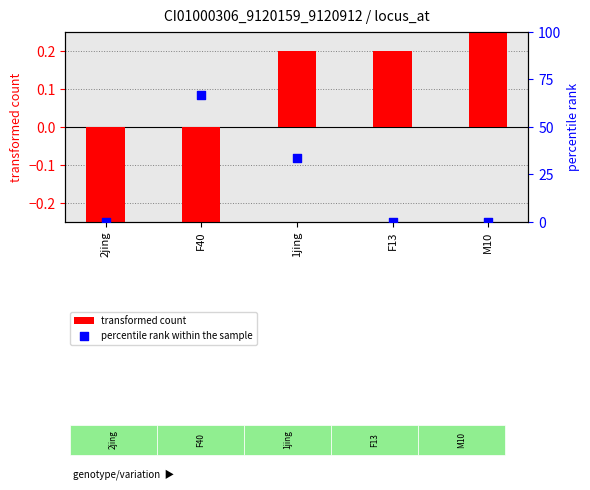

At which category is the sum across all series the highest?

F40